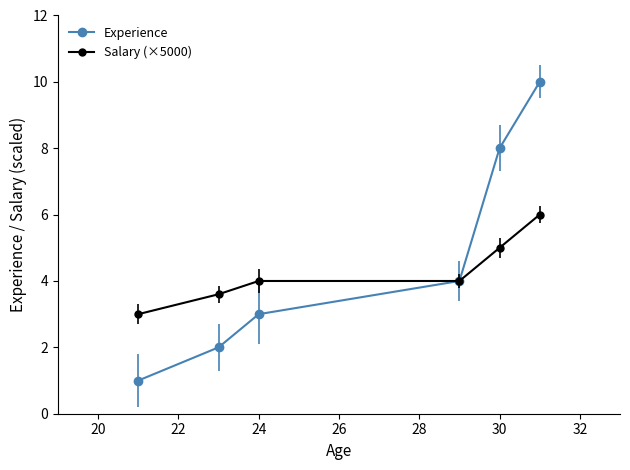

True or false: Experience has more than 2 interior local peaks.

False